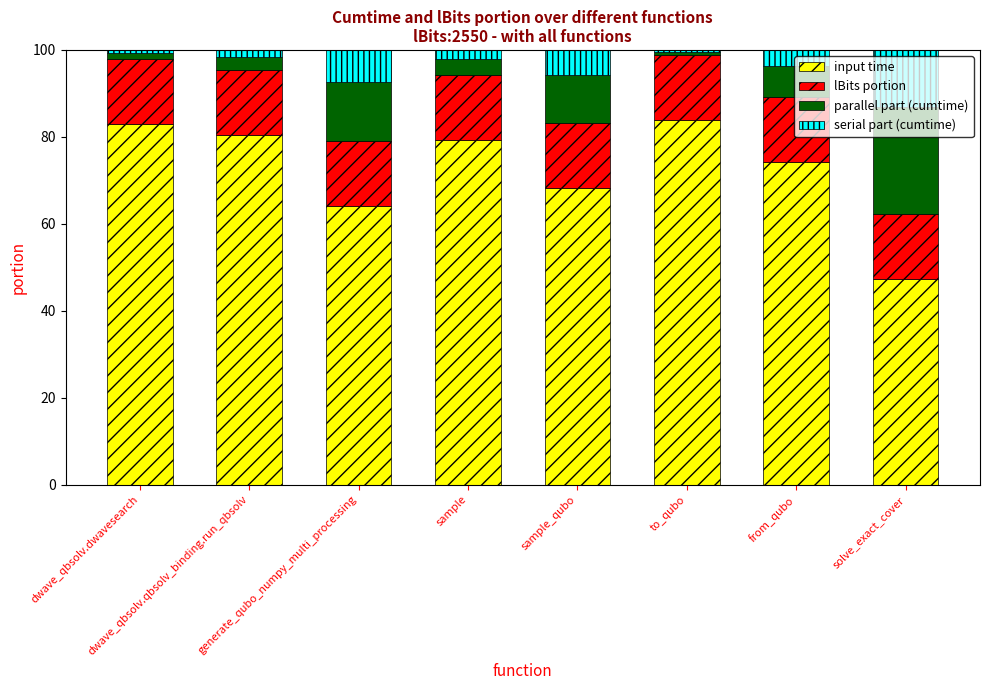

What is the highest value of the input time series?

83.8